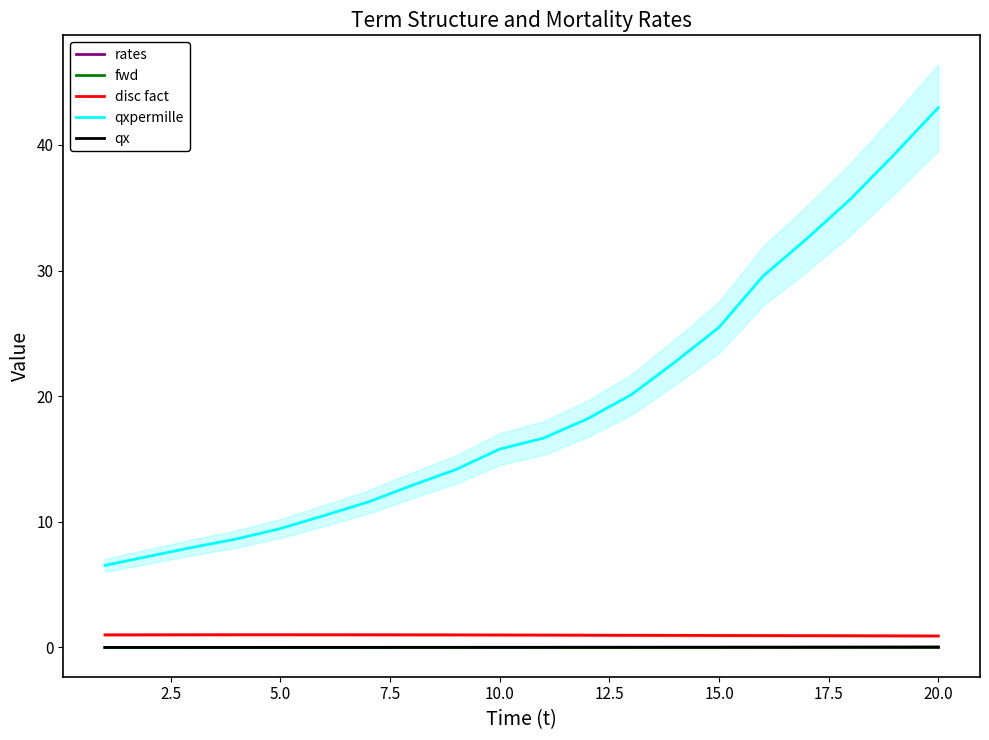

Reading left to right, extract all data points from this chart.

rates: -0.0	-0.0	-0.0	-0.0	-0.0	-0.0	-0.0	-0.0	-0.0	0.0	0.0	0.0	0.0	0.0	0.0	0.0	0.0	0.0	0.0	0.0
fwd: -0.0	-0.0	-0.0	-0.0	-0.0	0.0	0.0	0.0	0.0	0.0	0.0	0.0	0.0	0.0	0.0	0.0	0.0	0.0	0.0	0.0
disc fact: 1.0	1.0	1.0	1.0	1.0	1.0	1.0	1.0	1.0	1.0	1.0	1.0	1.0	1.0	1.0	0.9	0.9	0.9	0.9	0.9
qxpermille: 6.5	7.3	8.0	8.6	9.5	10.5	11.6	12.9	14.2	15.8	16.7	18.2	20.1	22.7	25.5	29.5	32.5	35.7	39.3	43.0
qx: 0.0	0.0	0.0	0.0	0.0	0.0	0.0	0.0	0.0	0.0	0.0	0.0	0.0	0.0	0.0	0.0	0.0	0.0	0.0	0.0